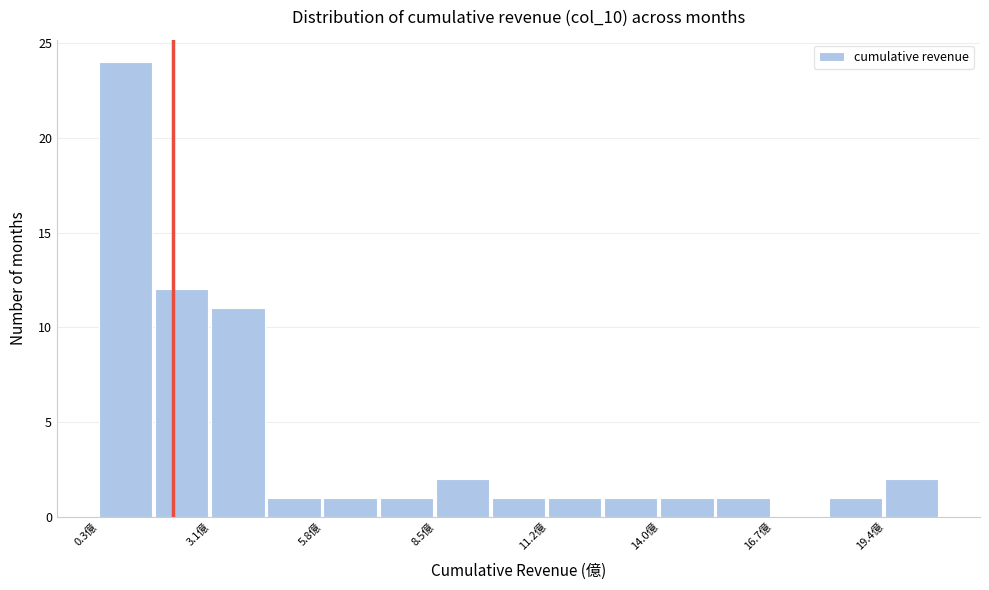

Around what value on the x-axis is the tallest bar? Give the approximate position of its centre, as read against the axis.

1.0